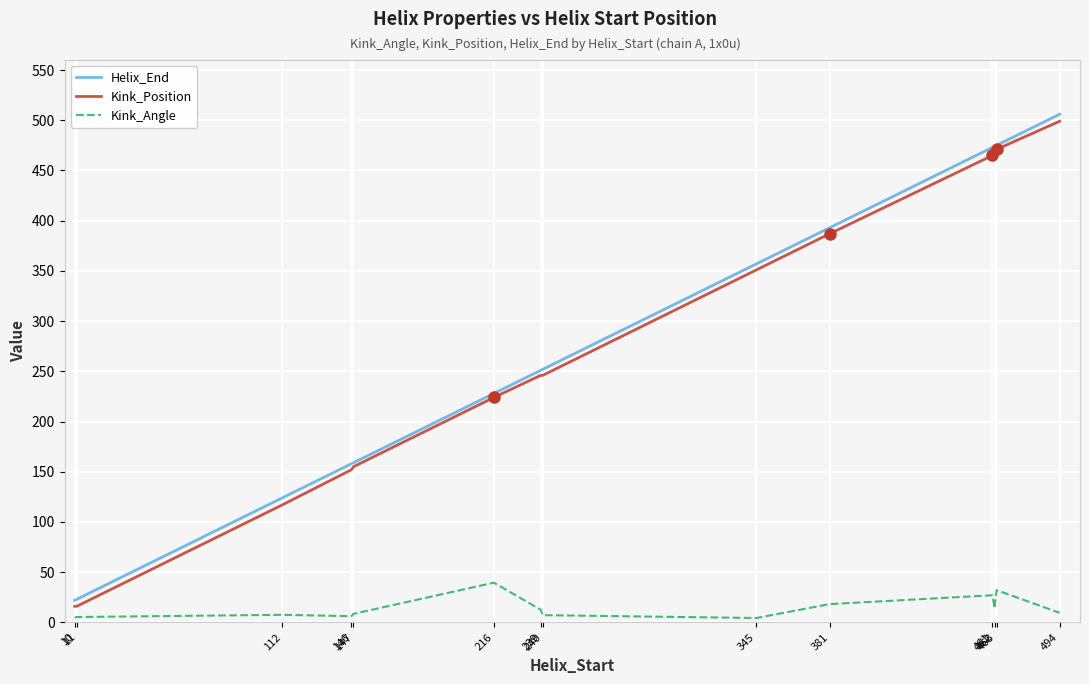

What is the maximum value for Helix_End?

506.0